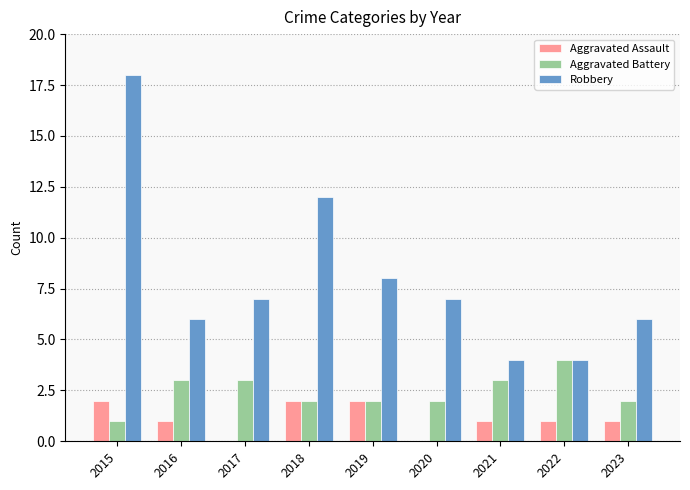

What is the sum of the Robbery values at 2022 and 2021?

8